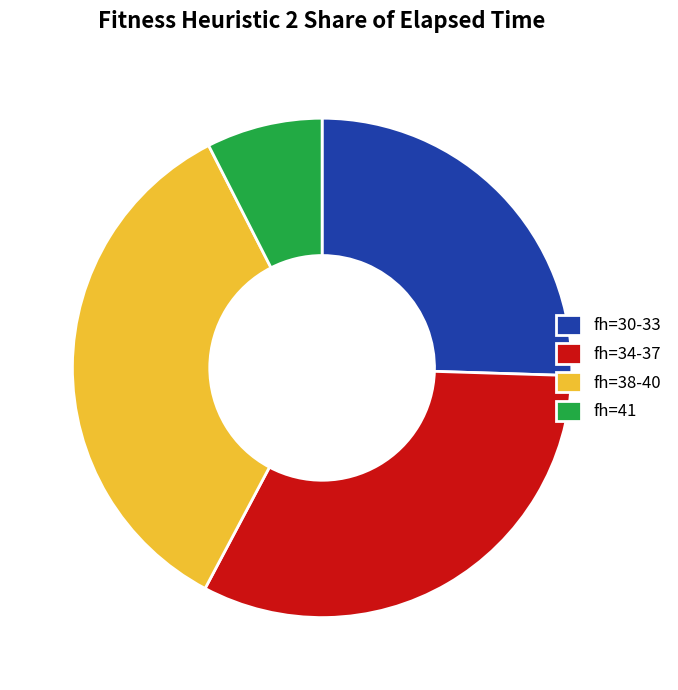

Approximately how many times larger is the value at fh=38-40 compared to fh=30-33?

1.4